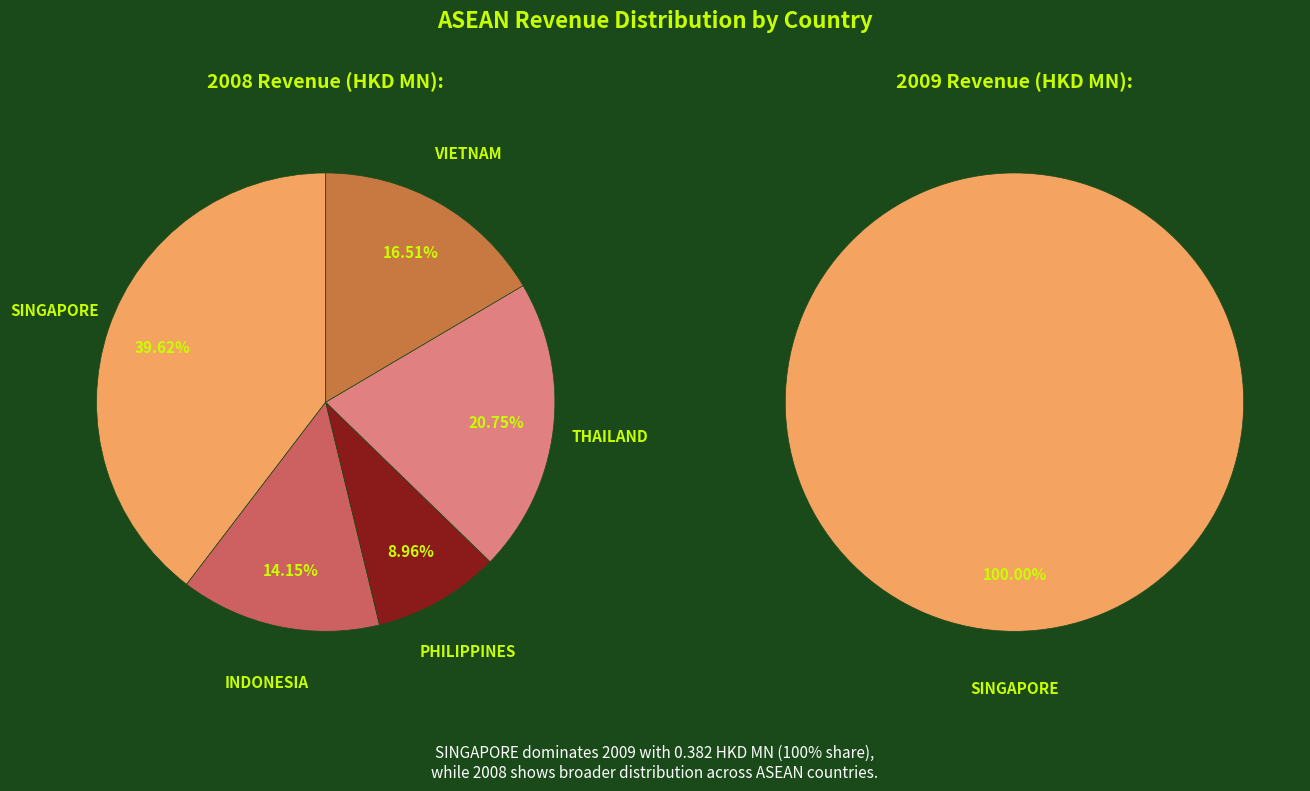

Is PHILIPPINES the majority of the pie?

No